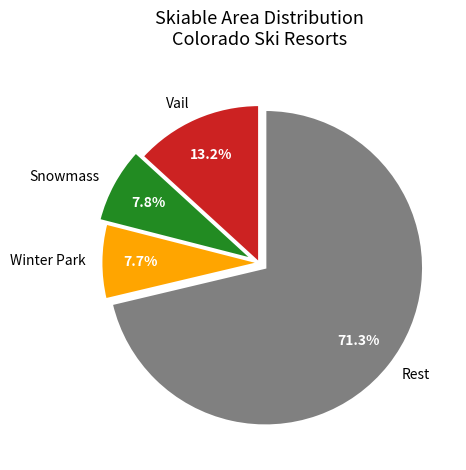

Does Winter Park represent more than half of the total?

No